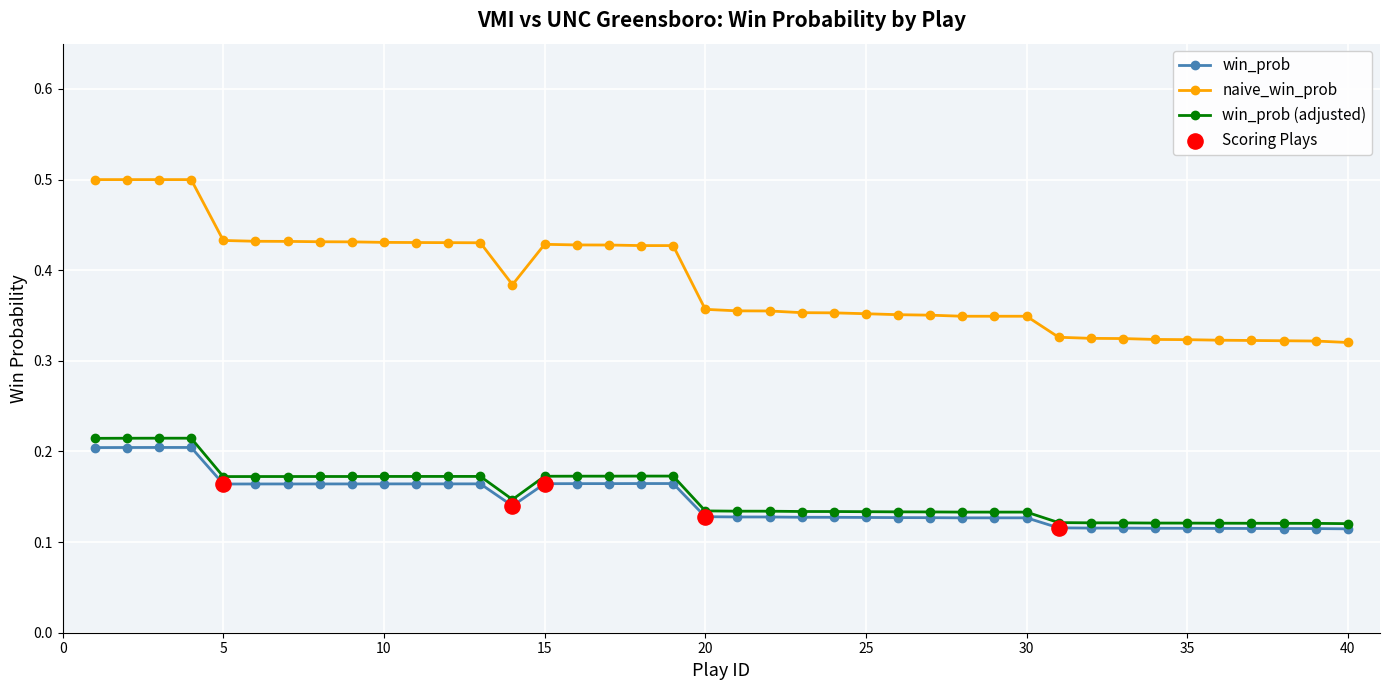

Which series has the largest total across all categories?

naive_win_prob